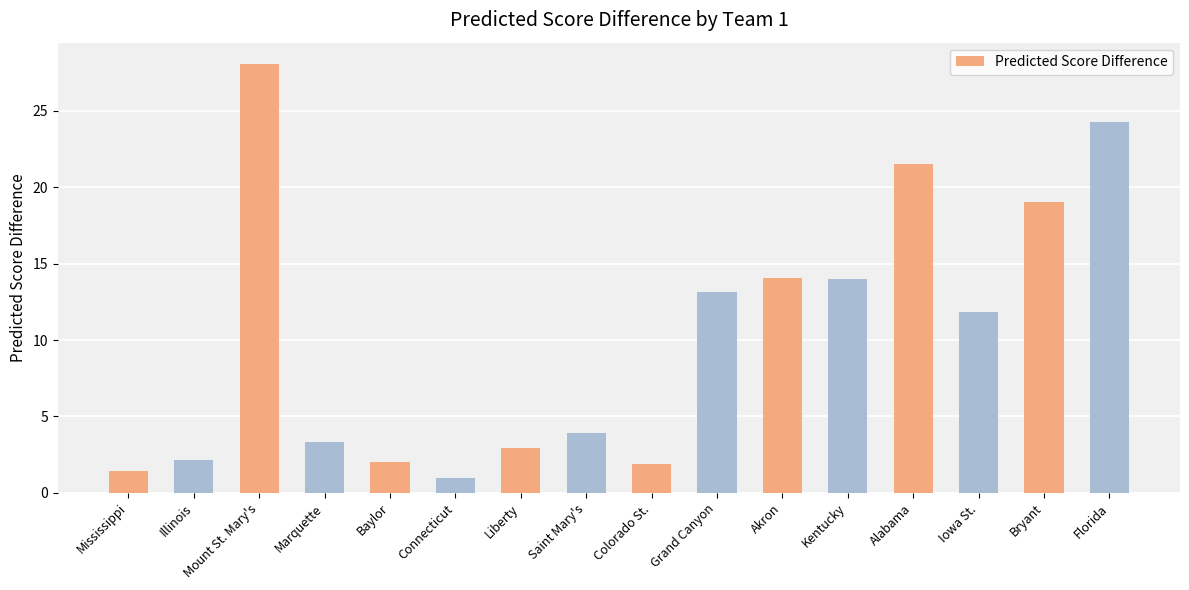

True or false: the data shows 21.5 at Alabama.

True